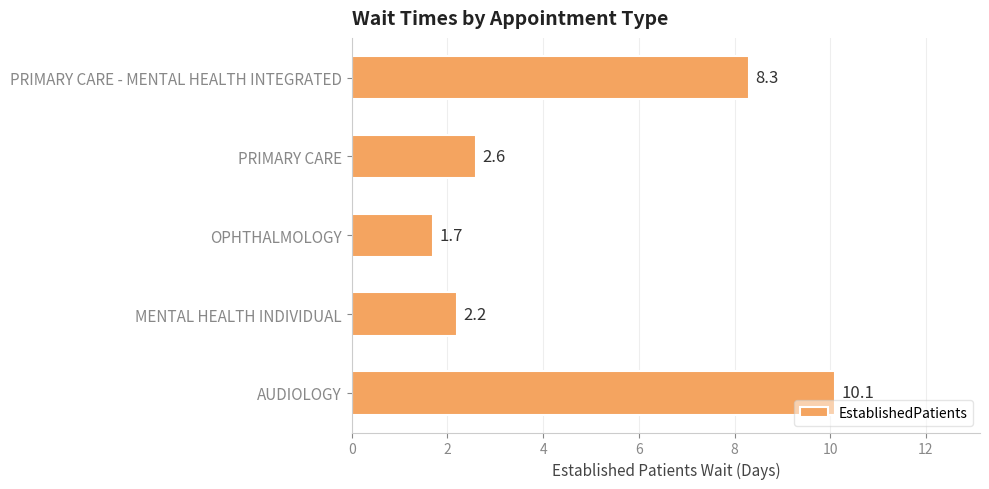

List the labels in order of value, largest first.

AUDIOLOGY, PRIMARY CARE - MENTAL HEALTH INTEGRATED, PRIMARY CARE, MENTAL HEALTH INDIVIDUAL, OPHTHALMOLOGY